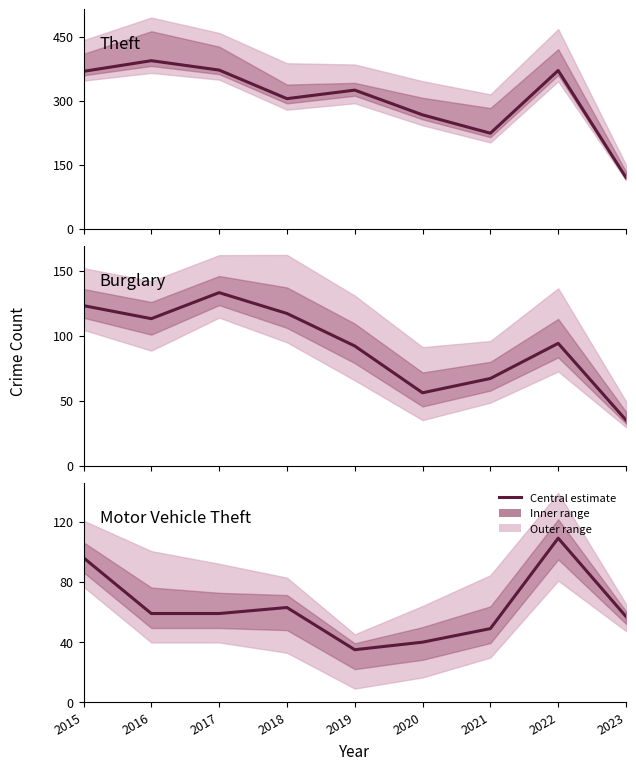

Does the chart have visible grid lines?

No